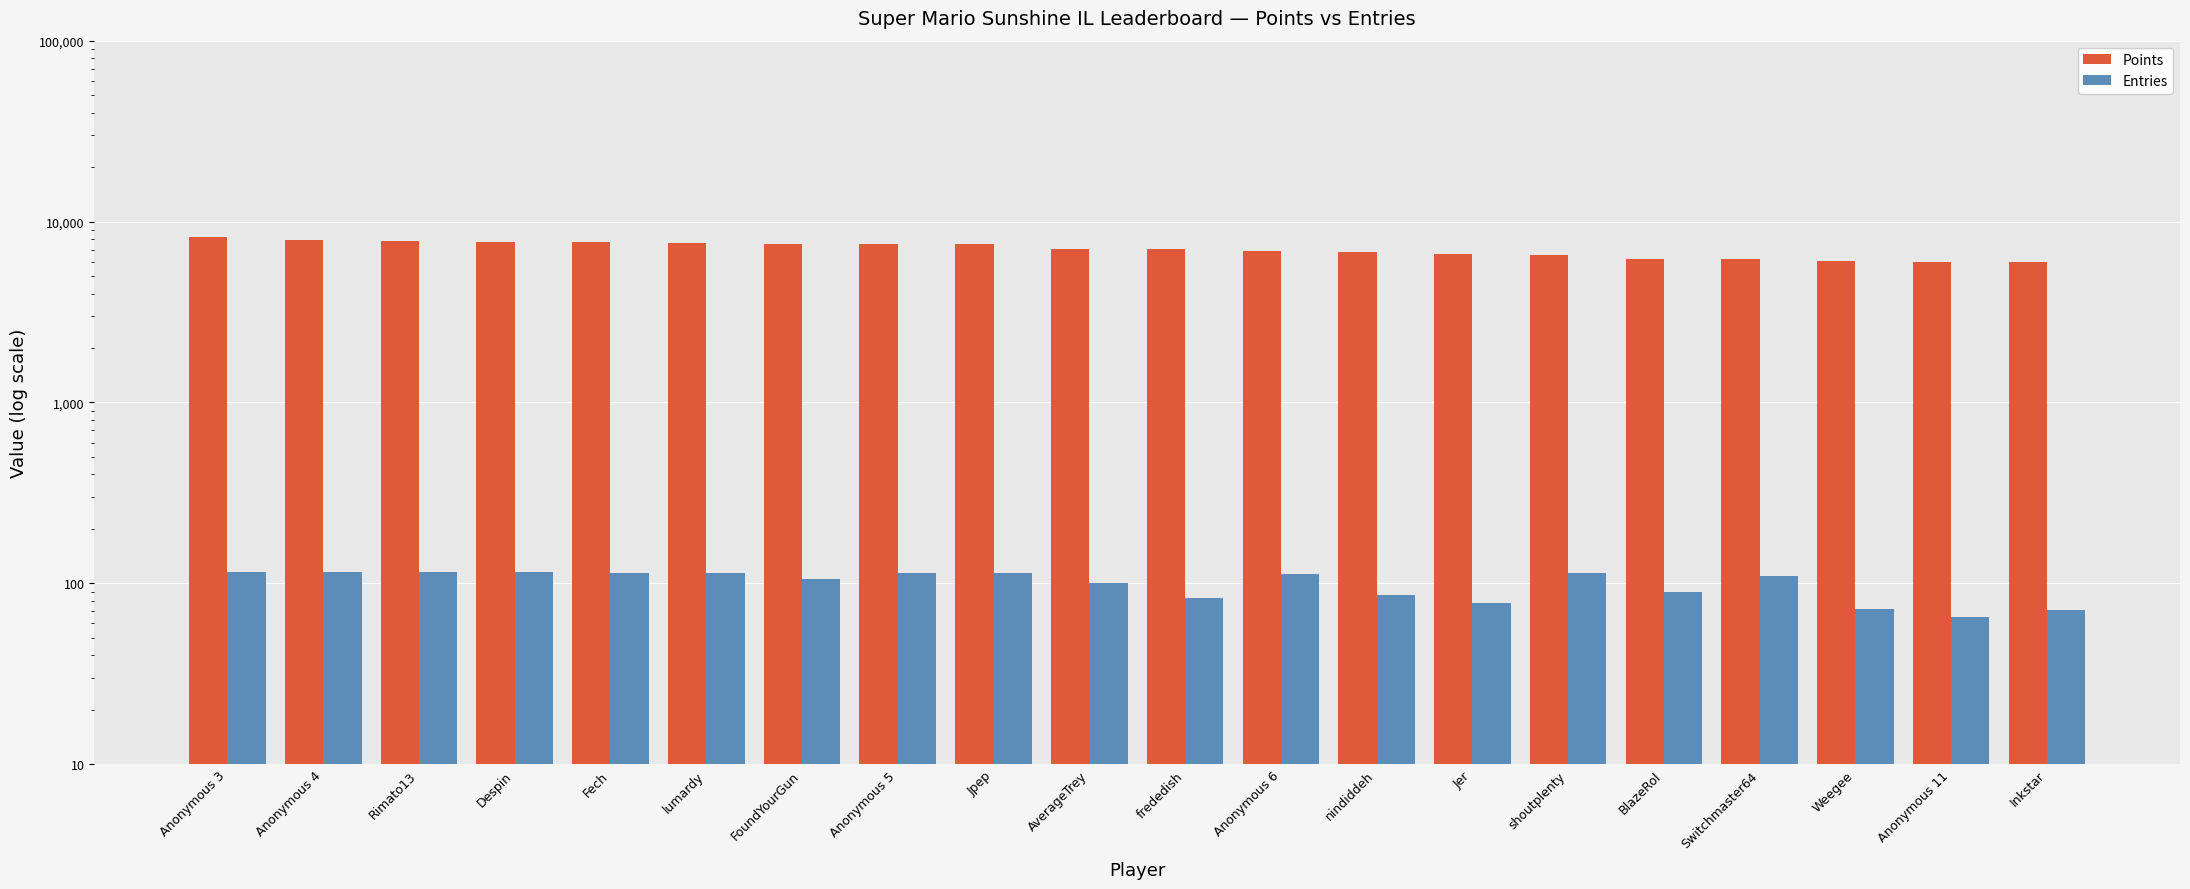

Where is Entries nearest to the value 90?

BlazeRol